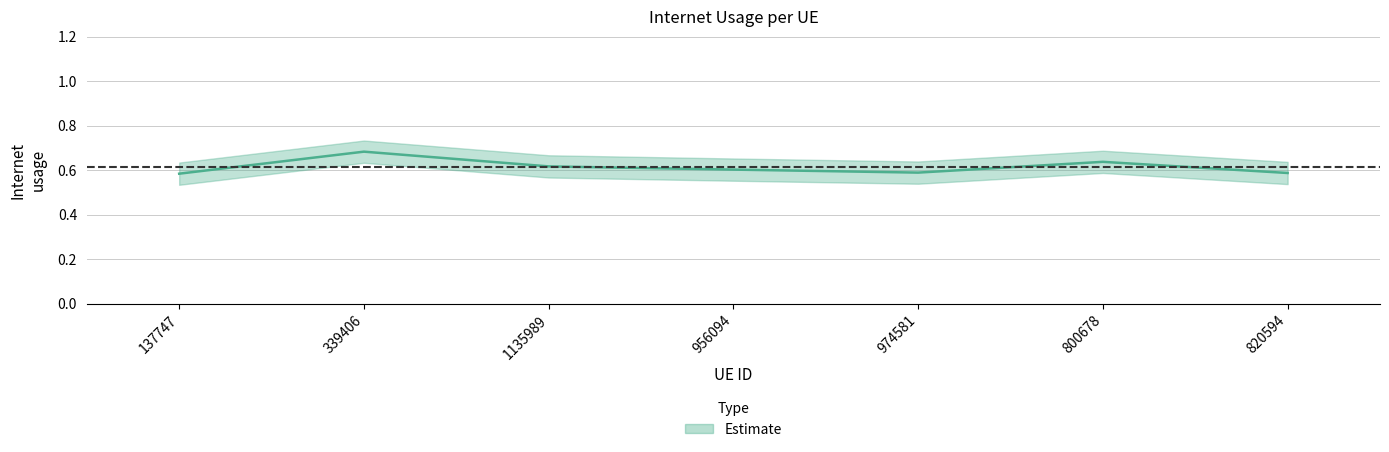

Which label corresponds to the smallest value in the chart?

137747